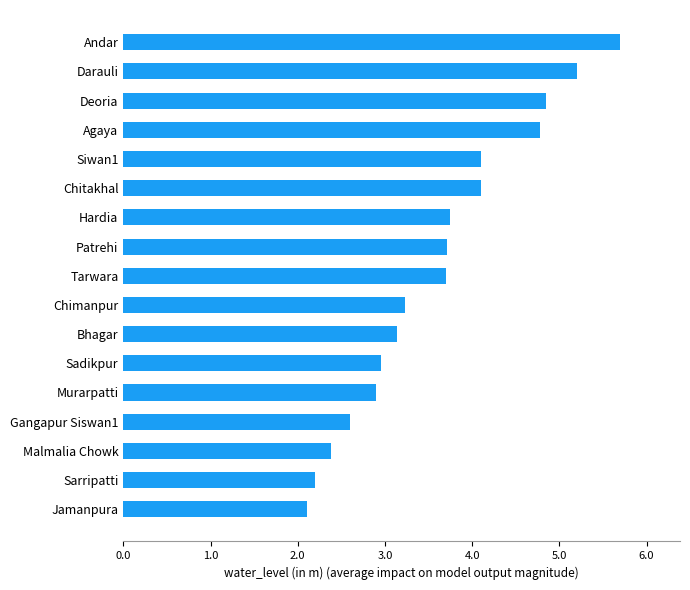

Approximately how many times larger is the value at Darauli compared to Murarpatti?

1.8